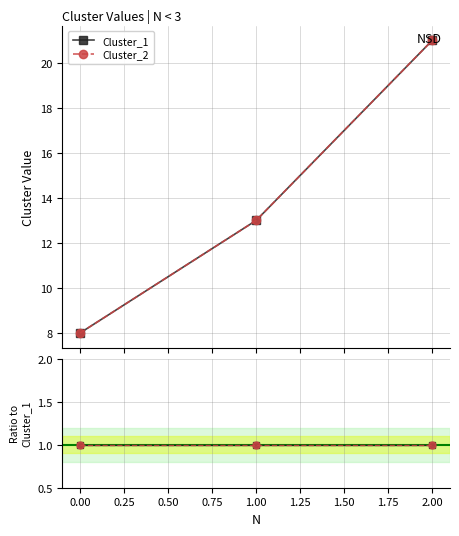

At how many categories does at least one series exceed 15?

1